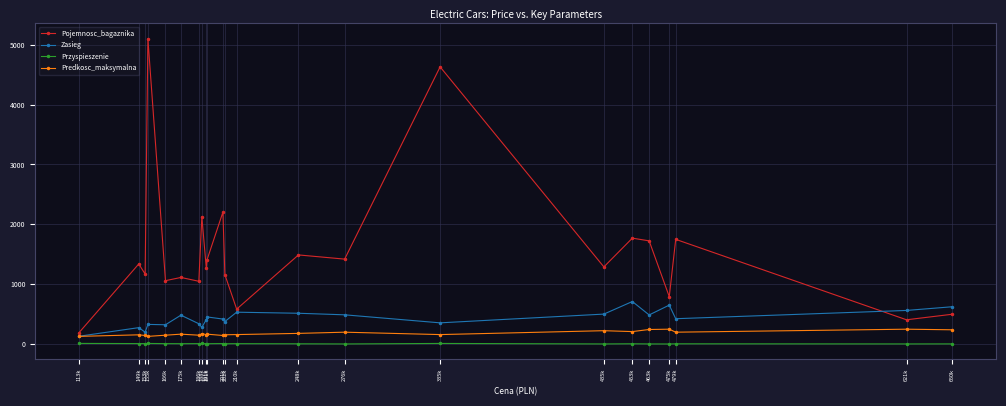

What value does the Przyspieszenie series have at 113k?

12.7